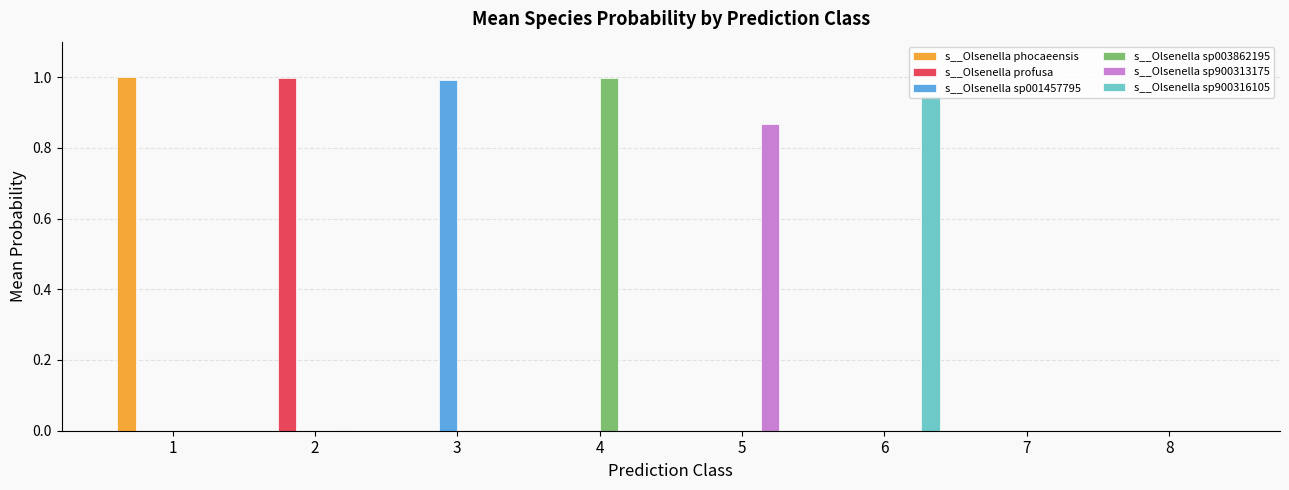

Count the number of data series in this chart.

6